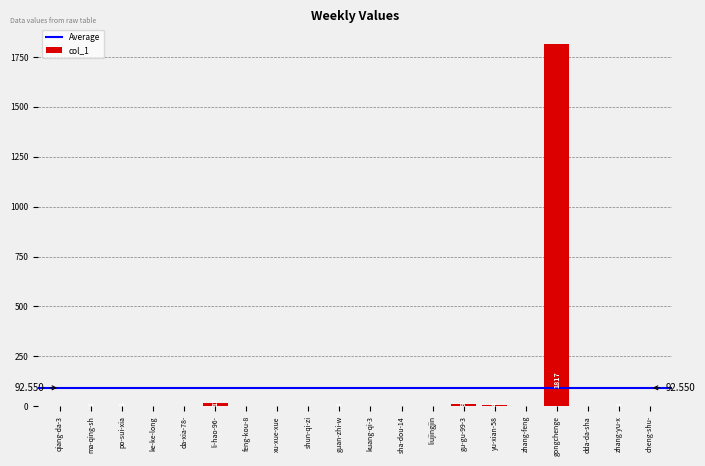

Are the bars horizontal?

No